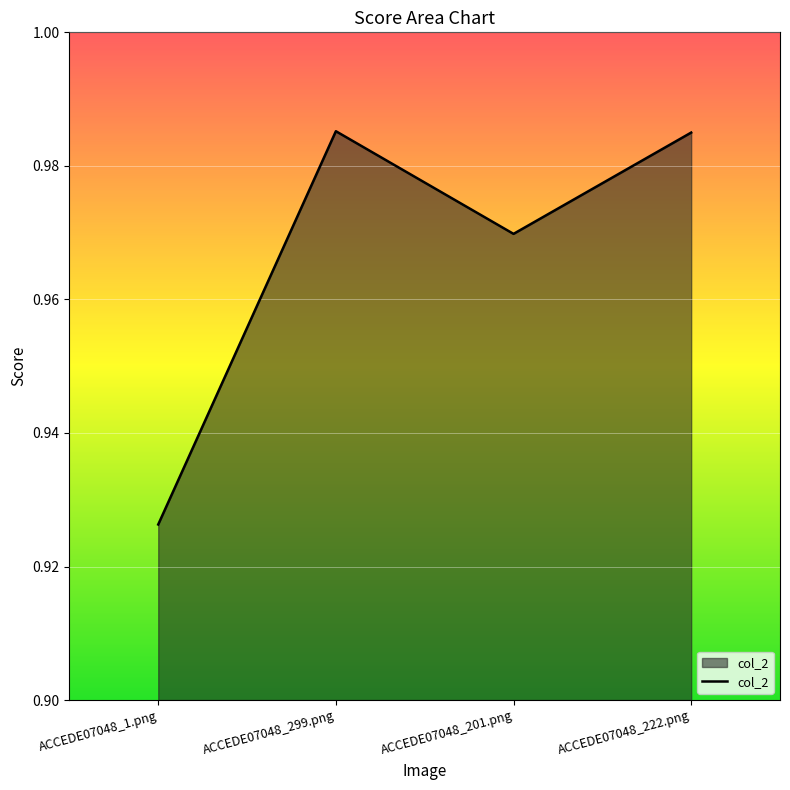

Is it true that the value at ACCEDE07048_222.png is 0.5?

False